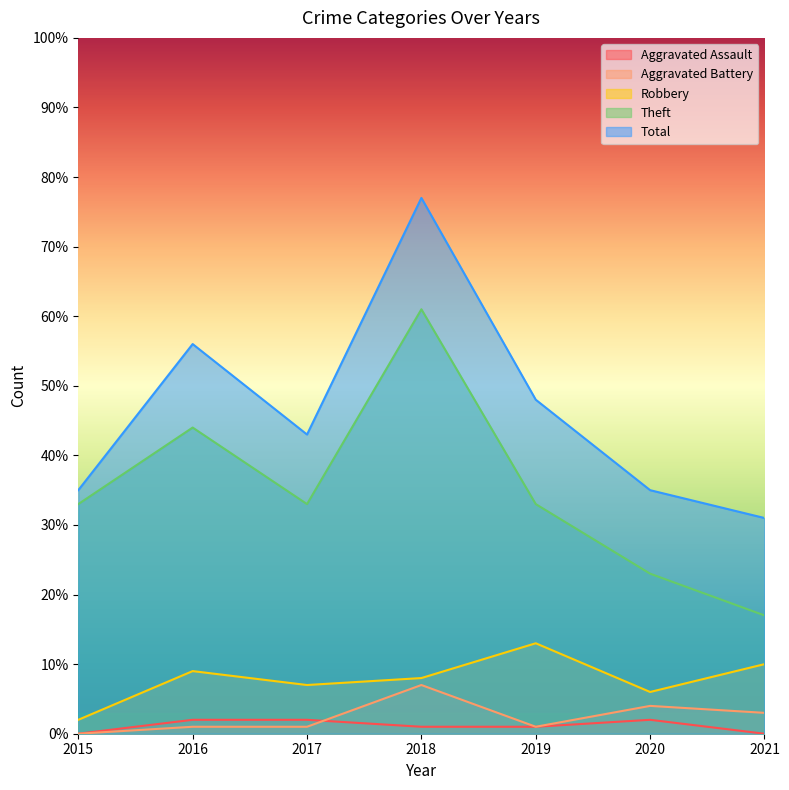

What is the value of the Aggravated Assault point at the 3rd from the left?

2